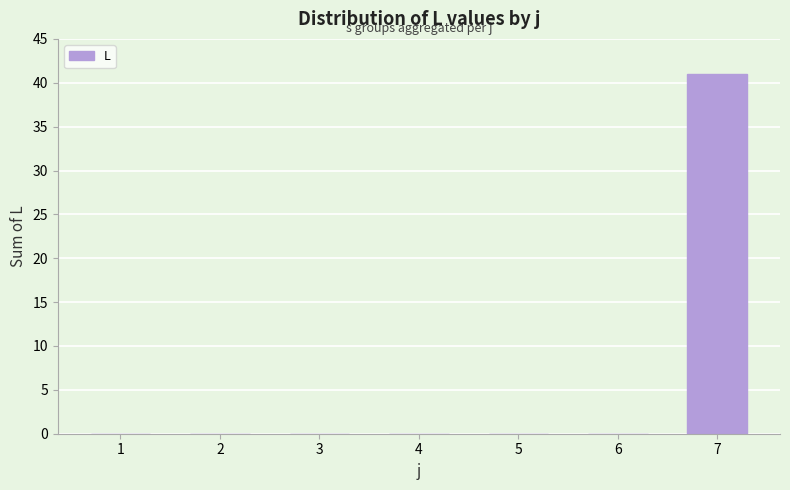

Reading right to left, extract all data points from this chart.

7=41	6=0	5=0	4=0	3=0	2=0	1=0